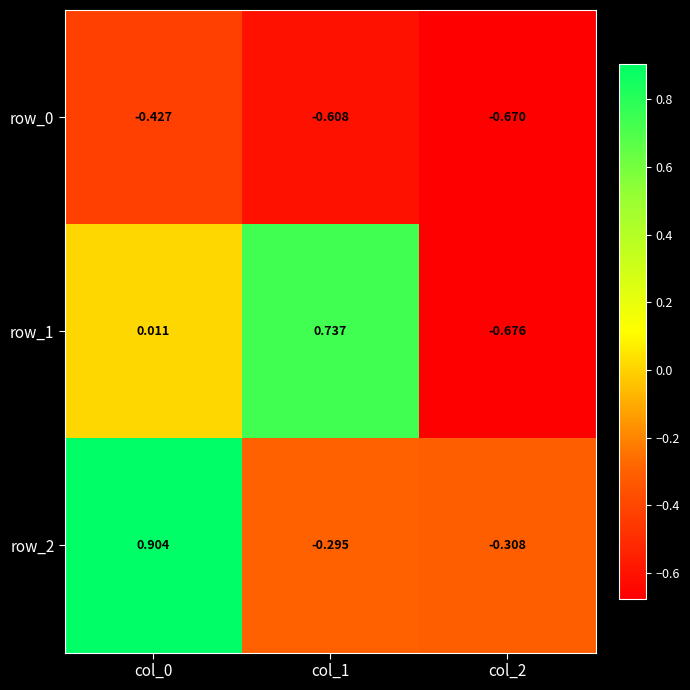

What is the sum of the row_2 values at col_2 and col_1?

-0.6